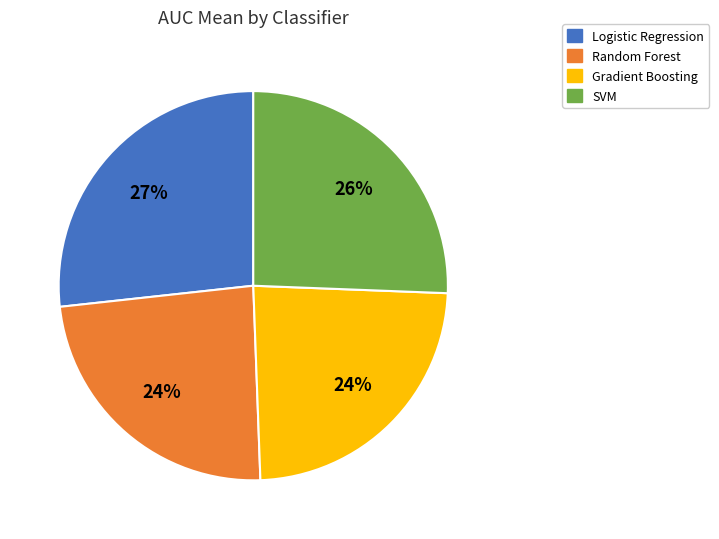

Which slice is the largest?

Logistic Regression